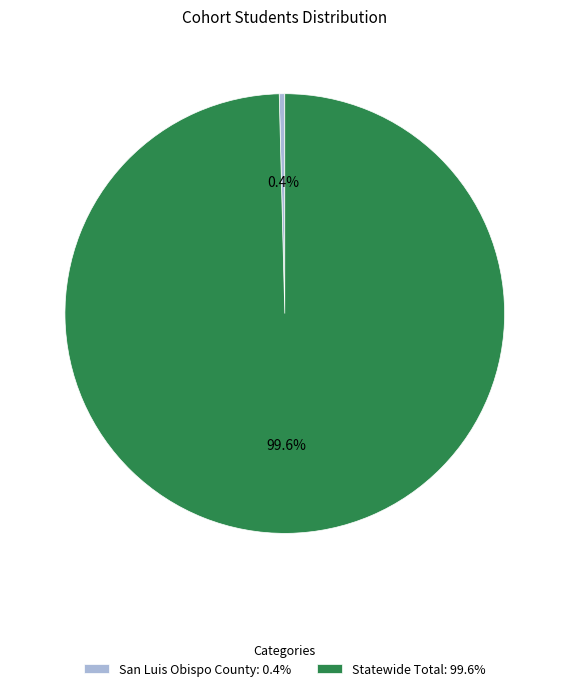

The Statewide Total slice represents 90% of the pie. True or false?

False